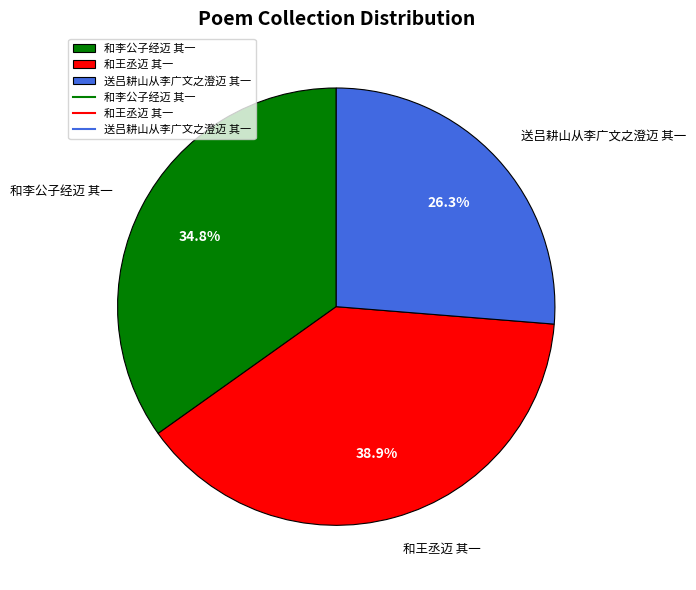

Do 和王丞迈 其一 and 送吕耕山从李广文之澄迈 其一 together represent more than half of the pie?

Yes